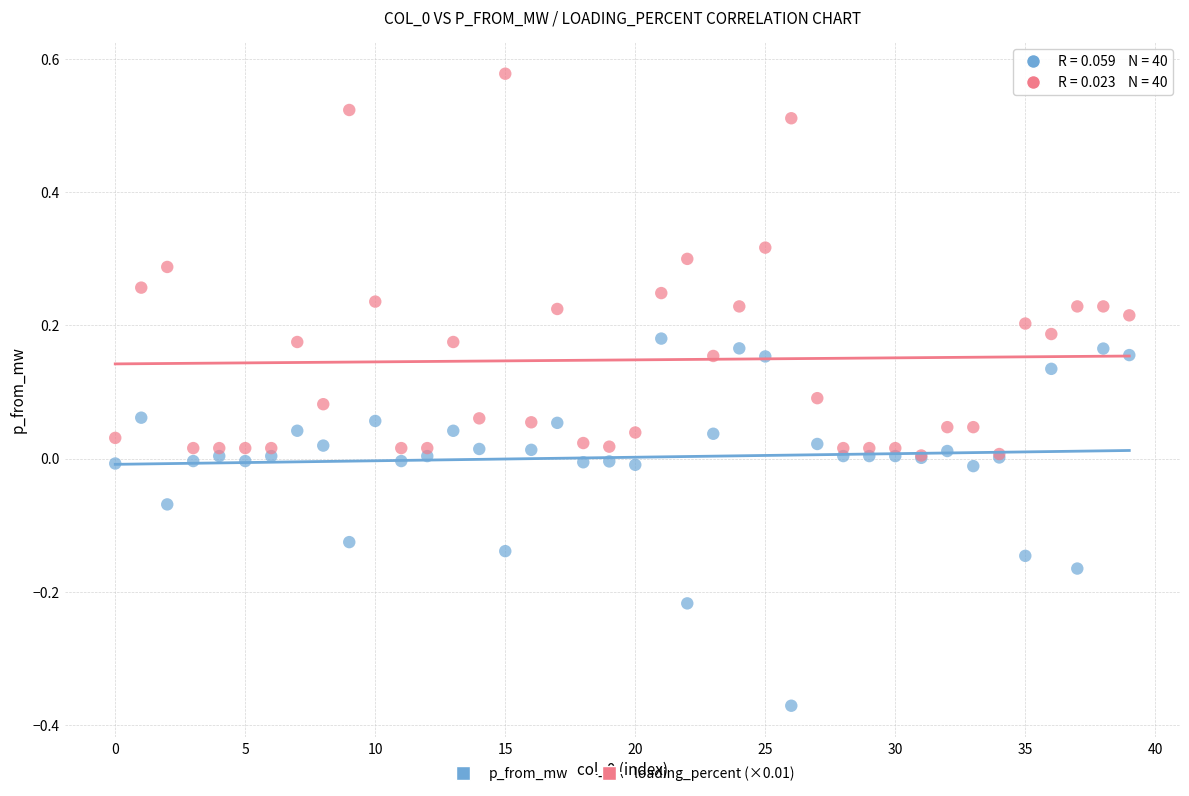

What are all the series names shown in the legend?

p_from_mw, loading_percent (×0.01)